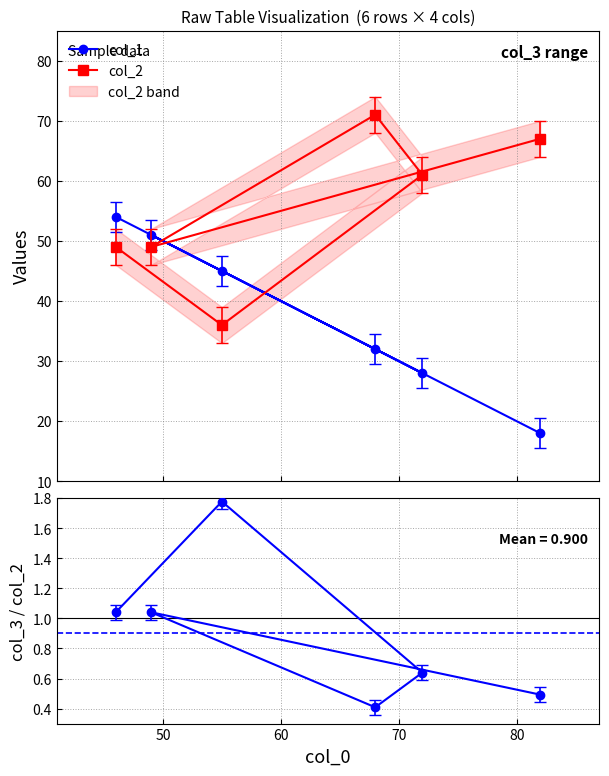

After their last crossing, which series has the higher values: col_2 or col_1?

col_2